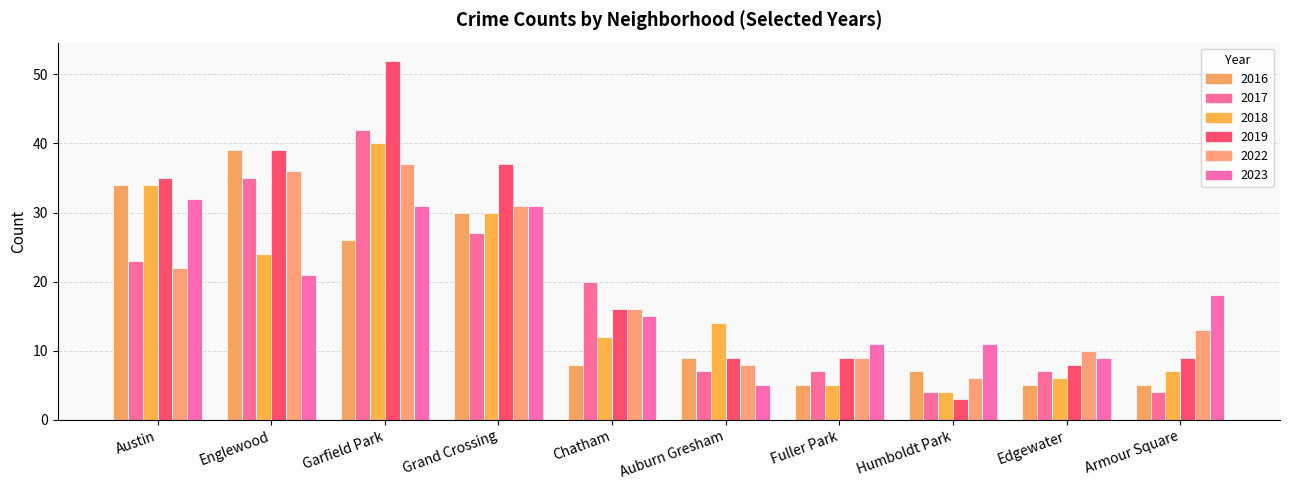

How many bars are there in total?

60